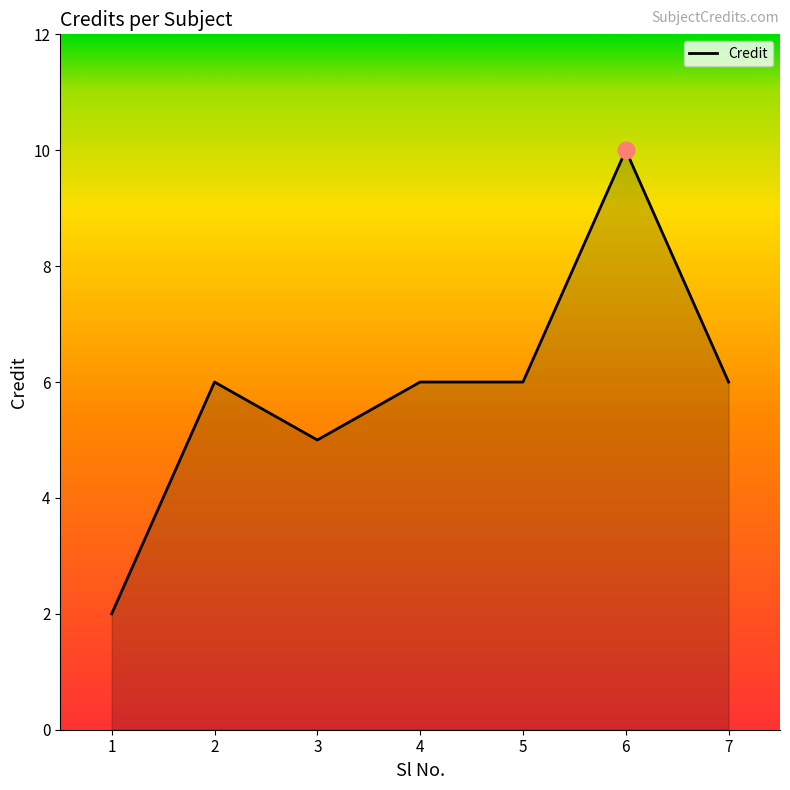

What is the smallest value displayed?

2